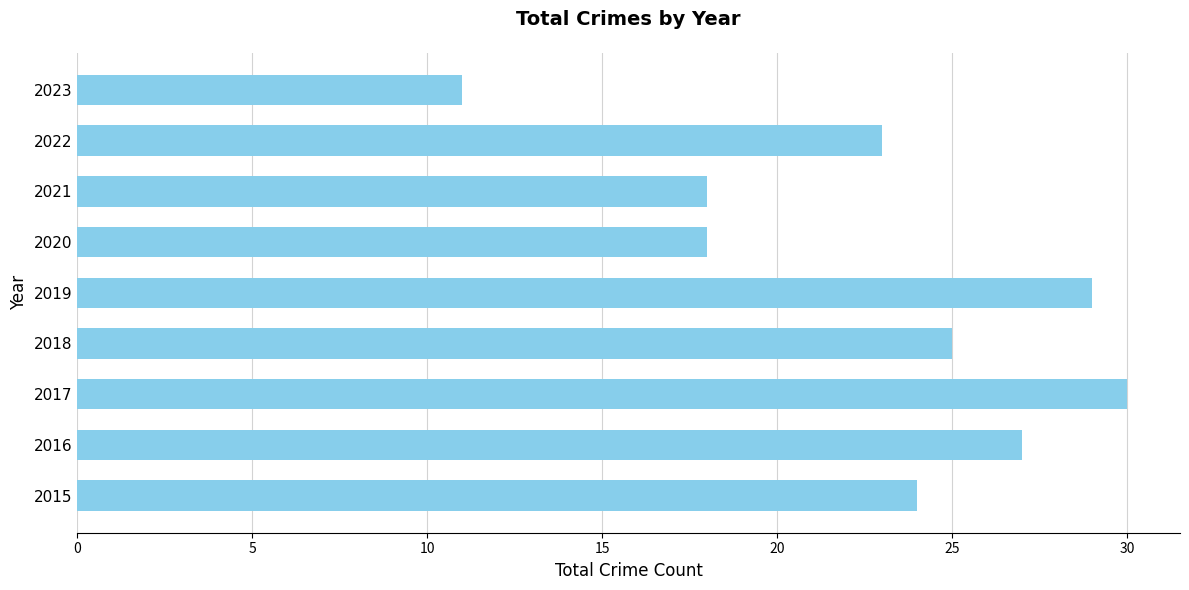

True or false: the data shows 21 at 2017.

False